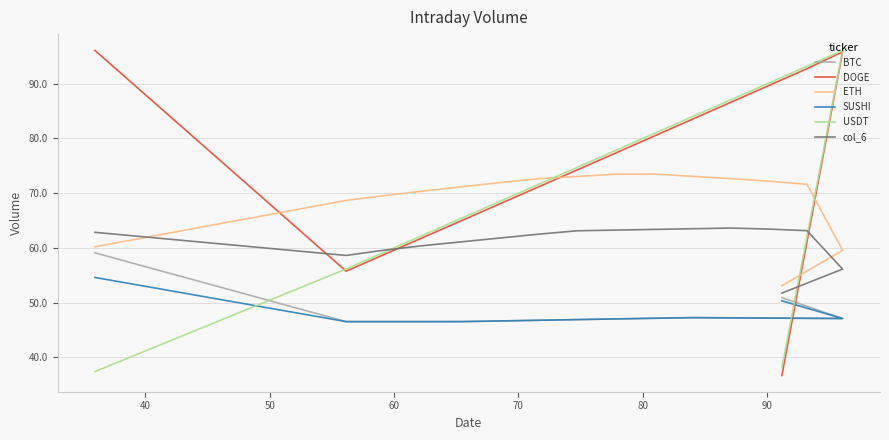

What is the label of the 6th point from the left?

80